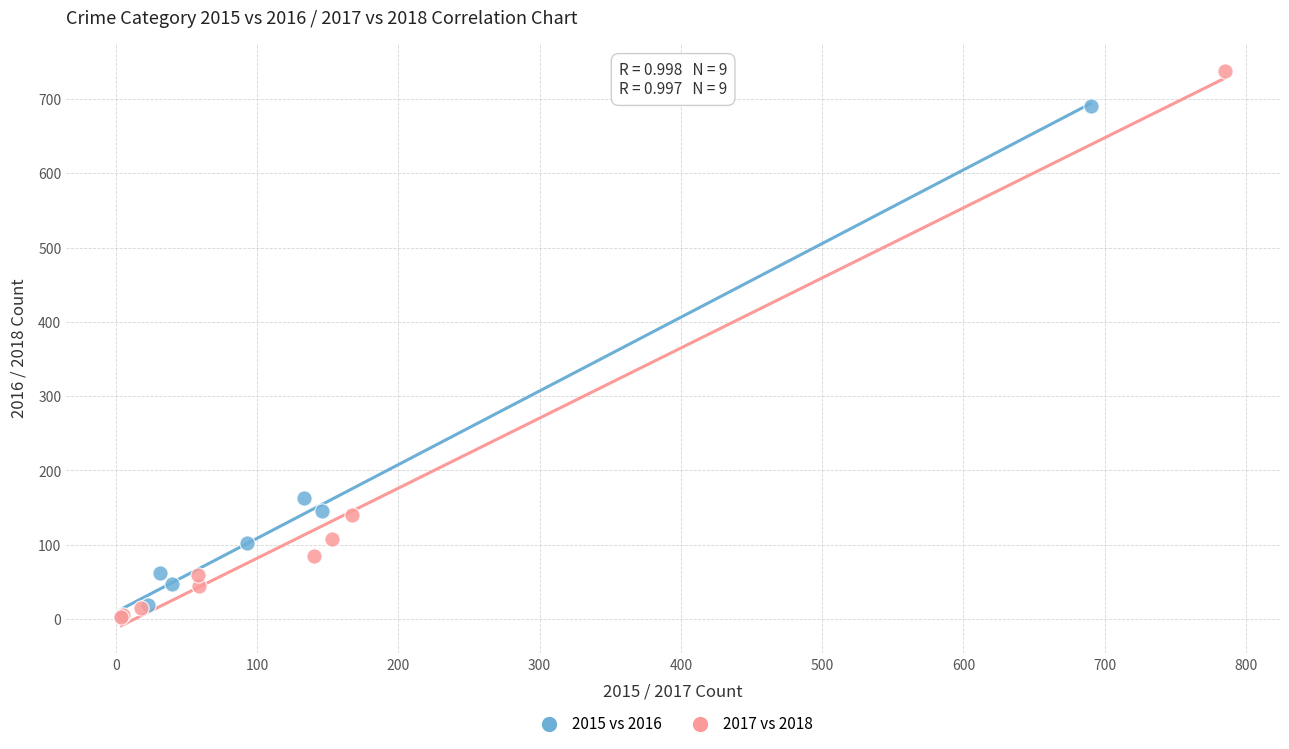

Which series contains the highest Y value?

2017 vs 2018